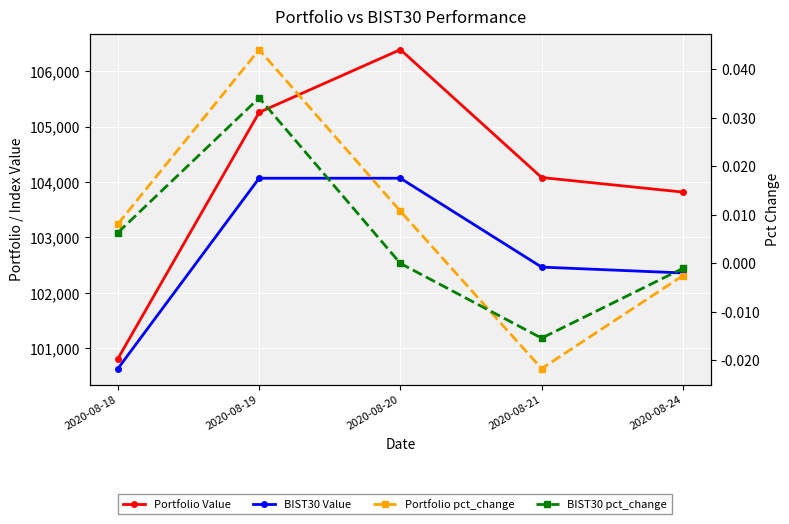

True or false: Portfolio Value has a value of 61080.5 at 2020-08-19.

False